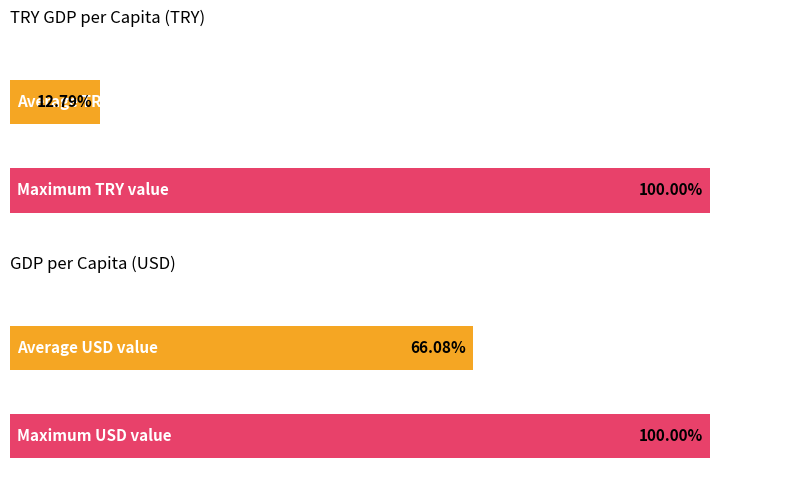

Is it true that USD value equals 3008.4 at 2010?

False